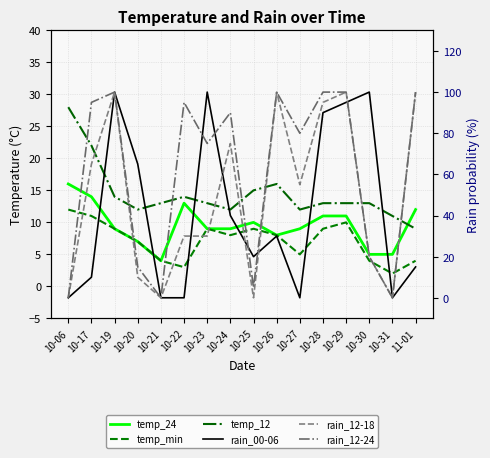

What is the maximum value shown in the chart?

100